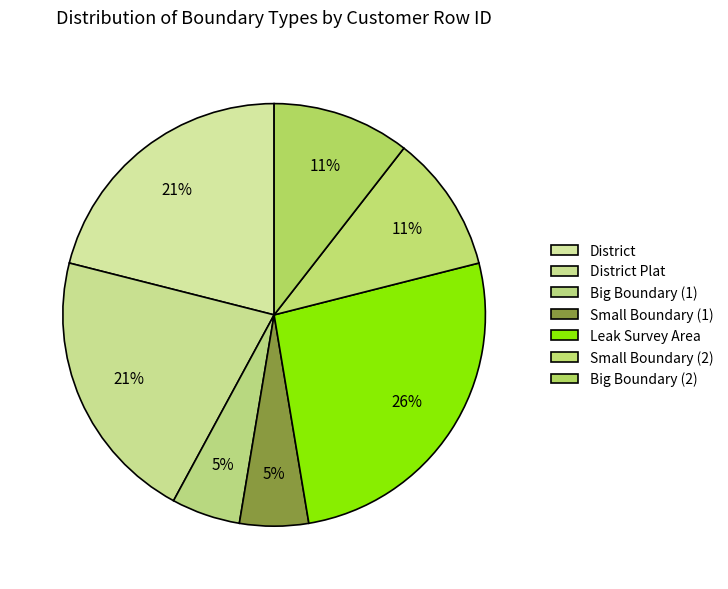

Is it true that Big Boundary (2) is 11% of the pie?

True